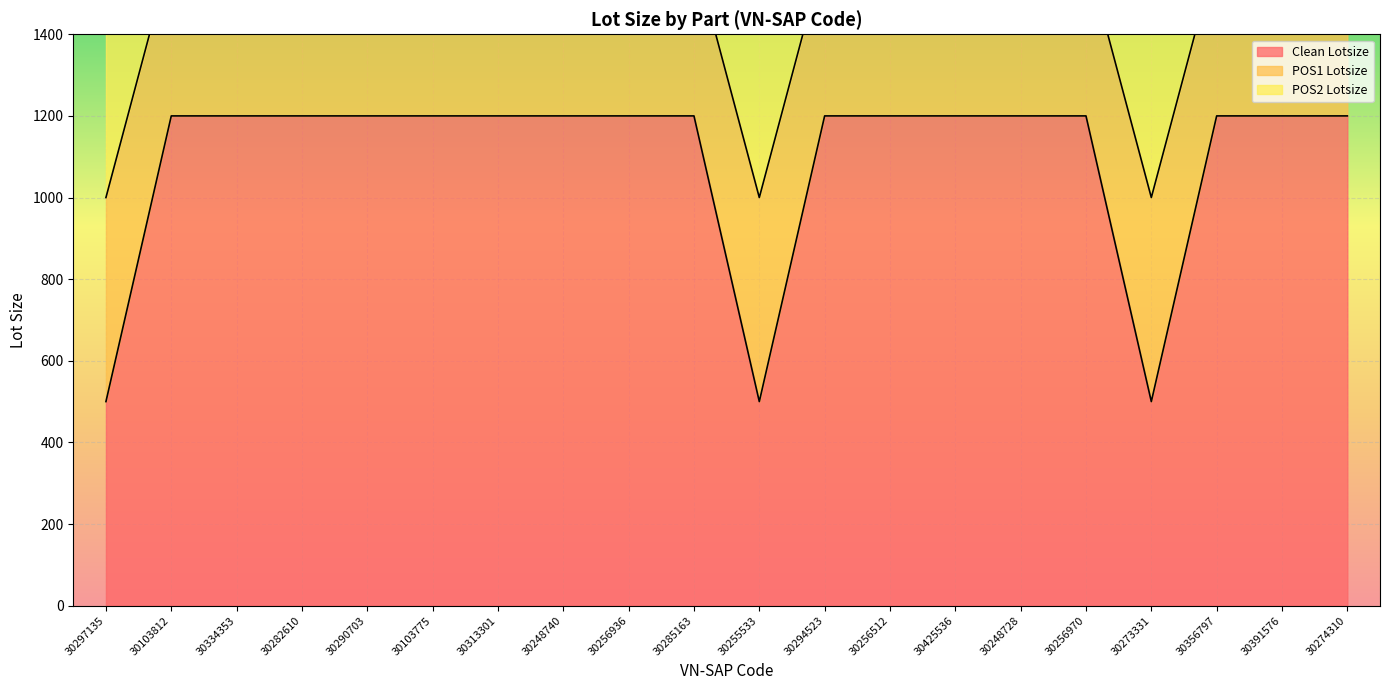

What is the approximate value of POS1 Lotsize at 30356797?

1600